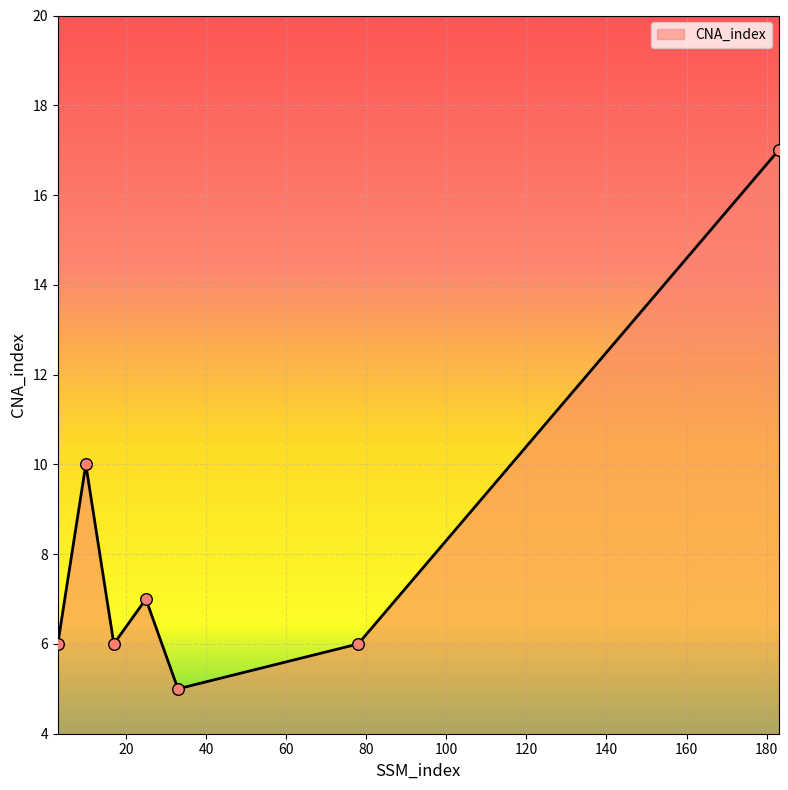

True or false: the data has more than 1 interior local peaks.

True